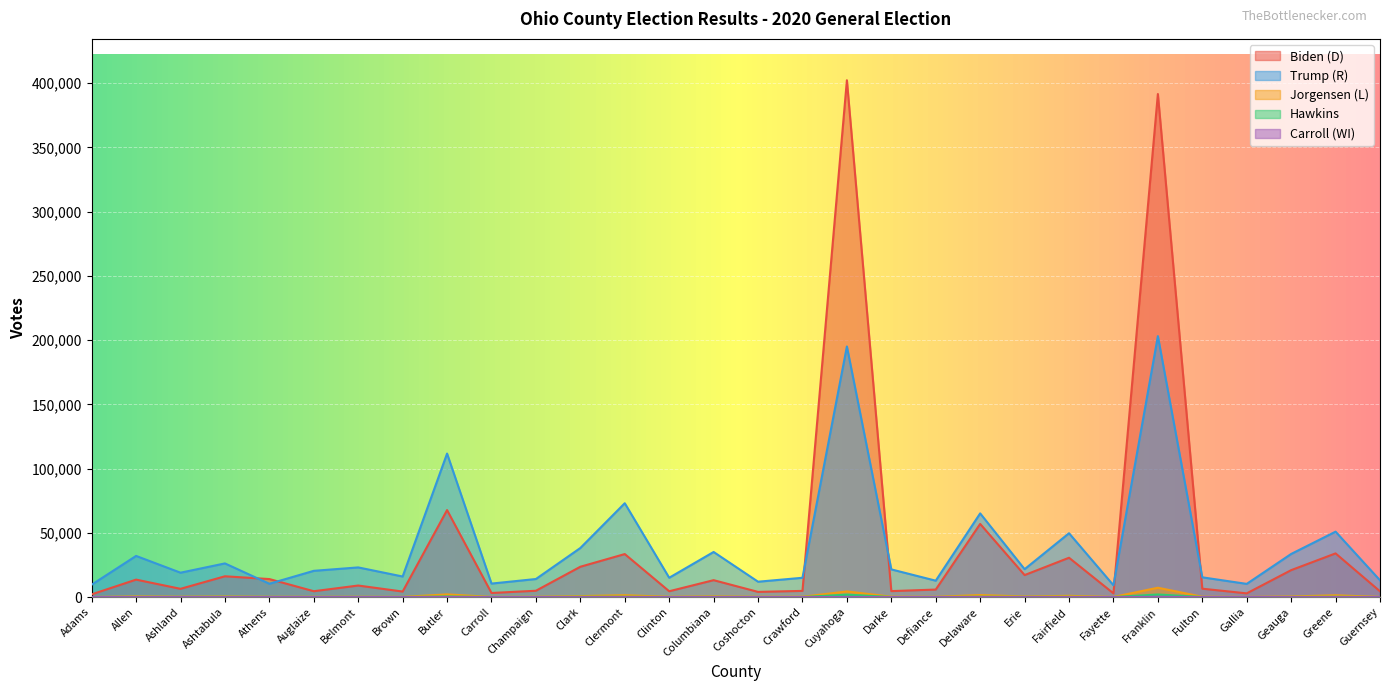

At which category is the sum across all series the highest?

Franklin